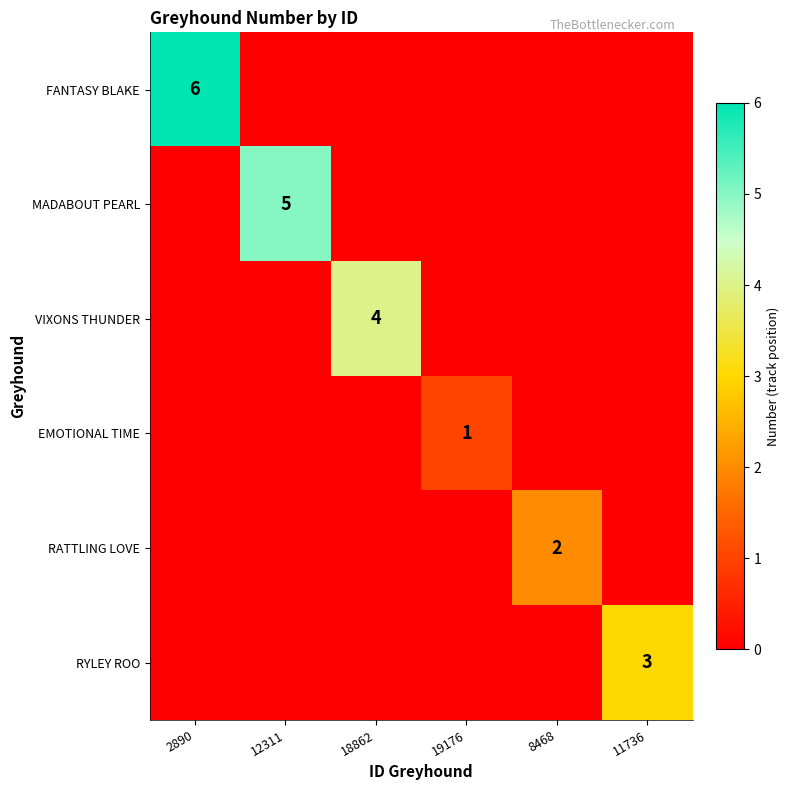

What is the difference between the highest and lowest values at 18862?

4